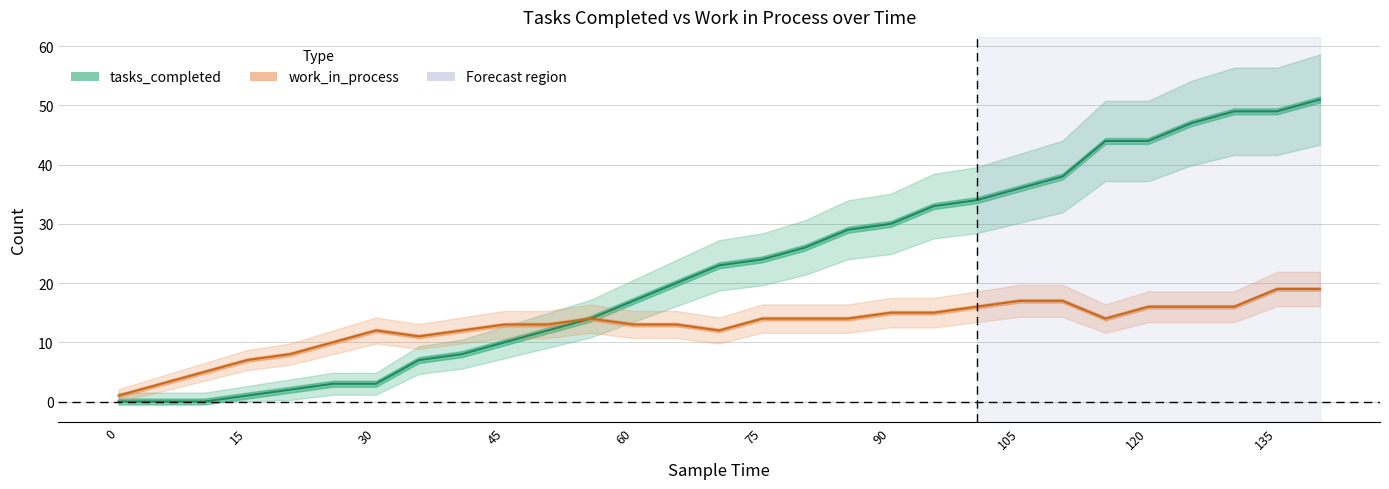

At which category is the sum across all series the highest?

140